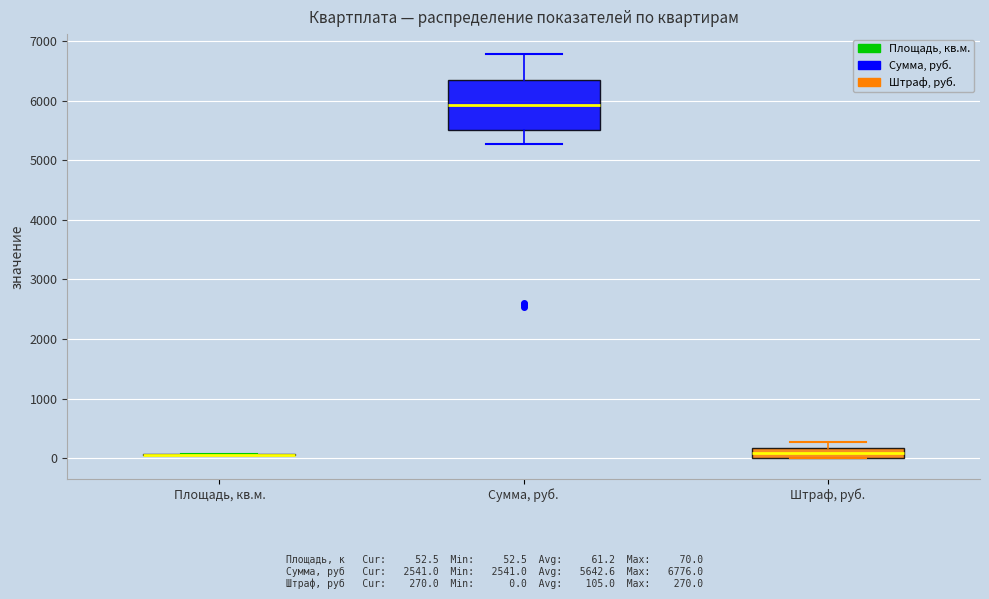

Where does the median line of the box for Сумма, руб. sit on the y-axis? The values are not printed on the chart, so give them approximately, as read against the axis.

5900